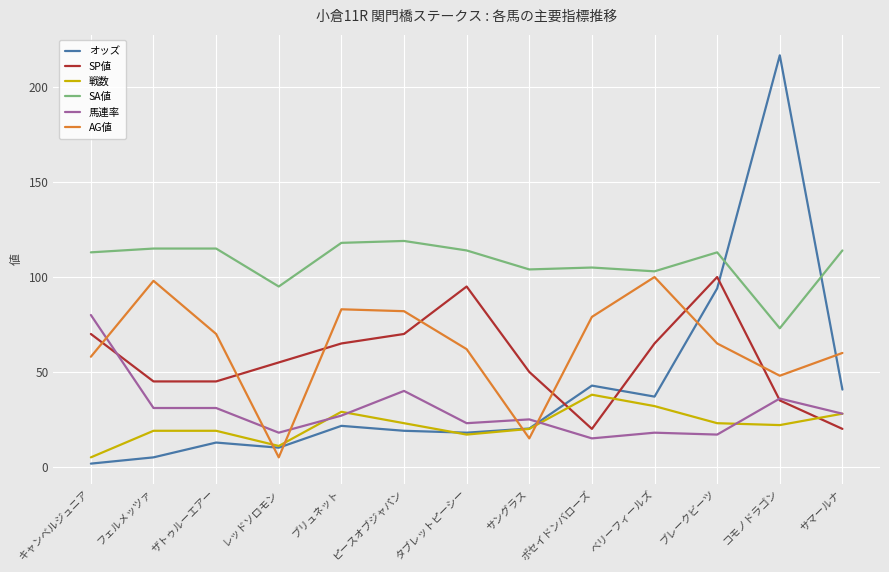

What position from the left is コモノドラゴン?

12